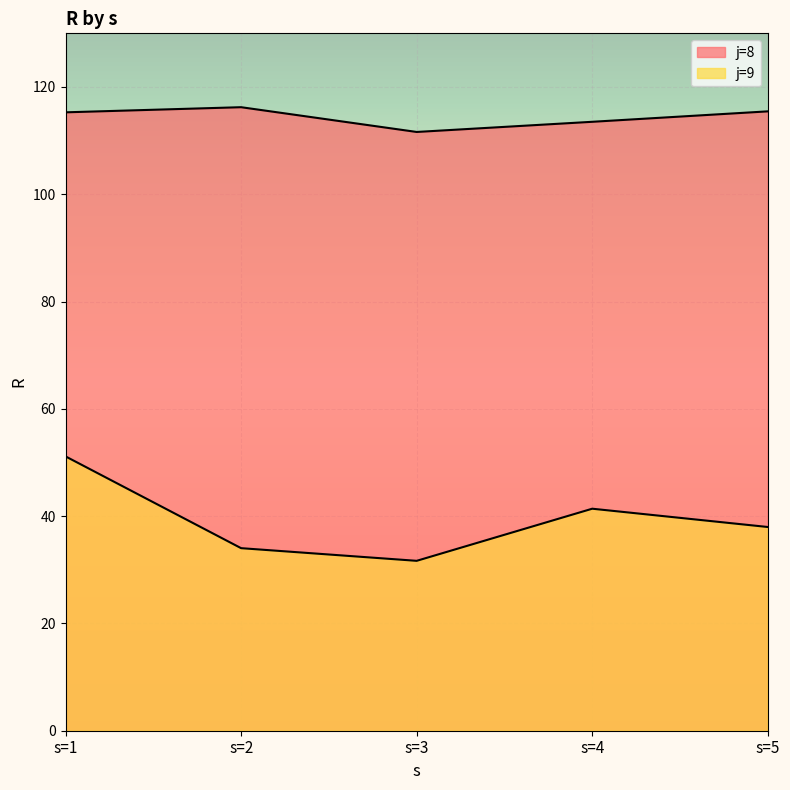

What is the difference between the j=8 values at s=5 and s=3?

3.8